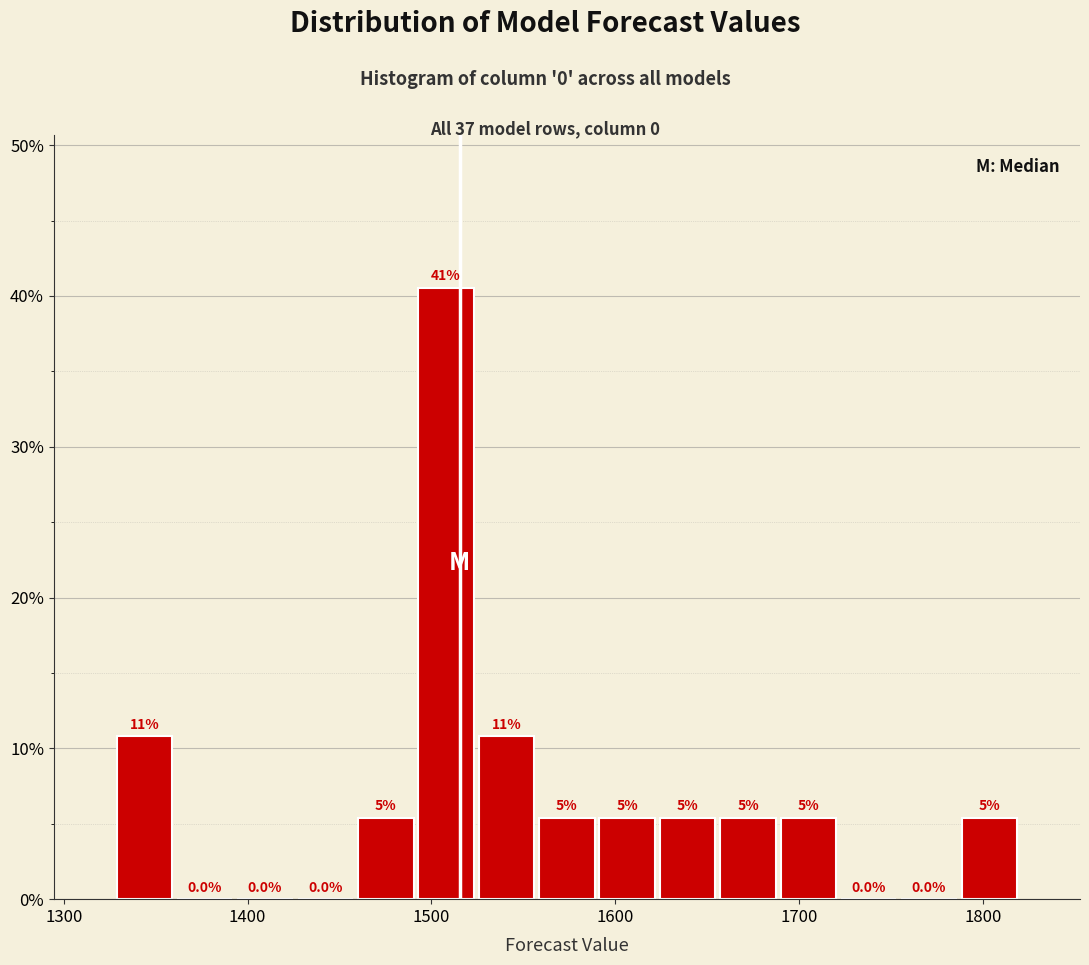

Read against the x-axis, roughly where is the centre of the tallest bar?

1510